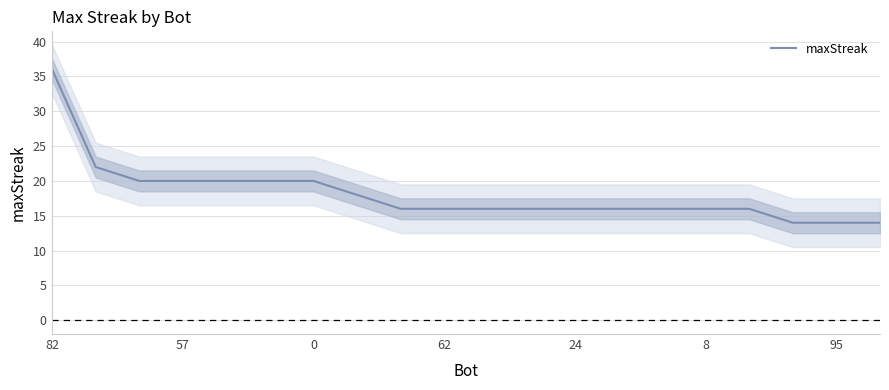

Which category has the highest value in the maxStreak series?

82